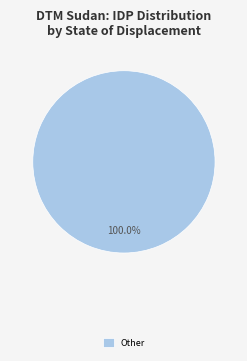

Is there any slice that represents more than half of the pie?

Yes